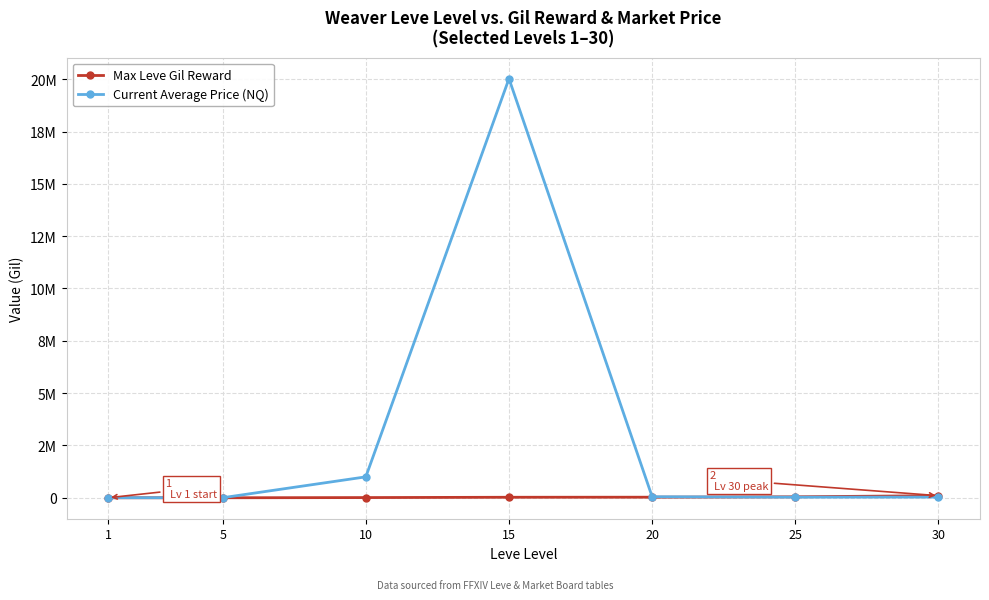

What is the greatest value displayed?

20025000